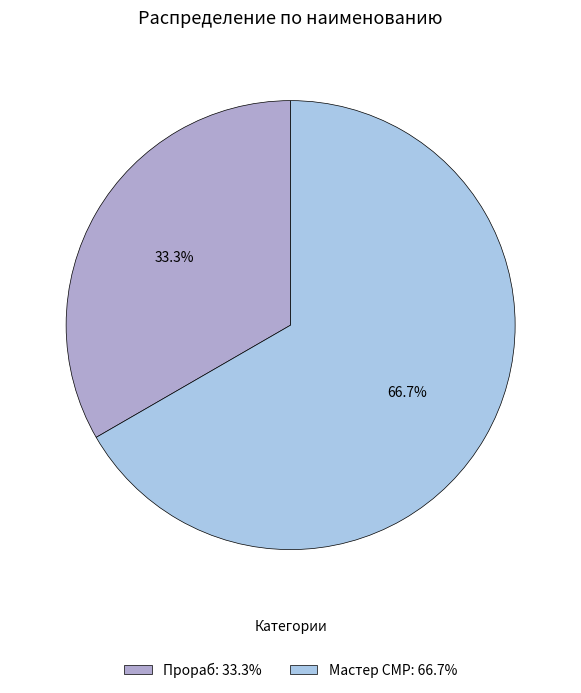

Is the sum of Мастер СМР and Прораб greater than half?

Yes